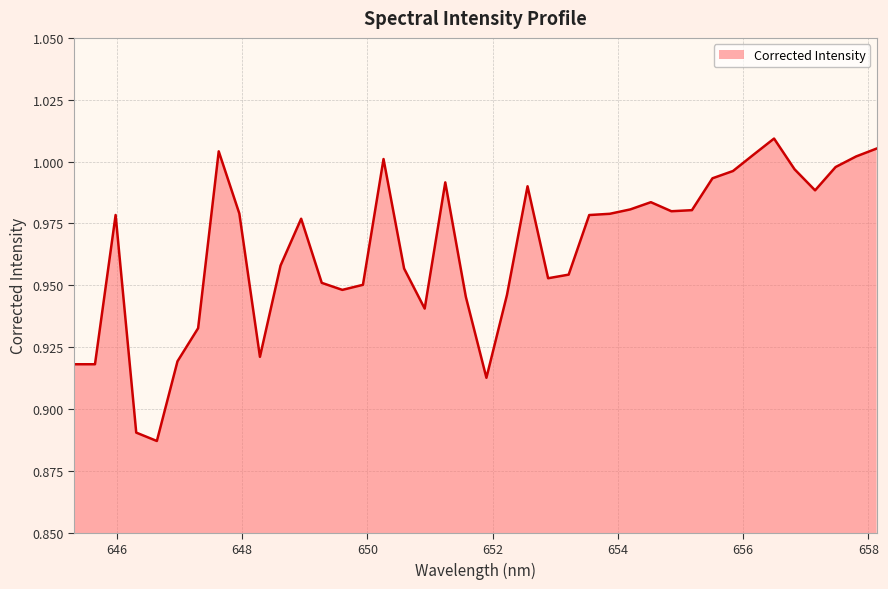

How many lines are shown in the chart?

1